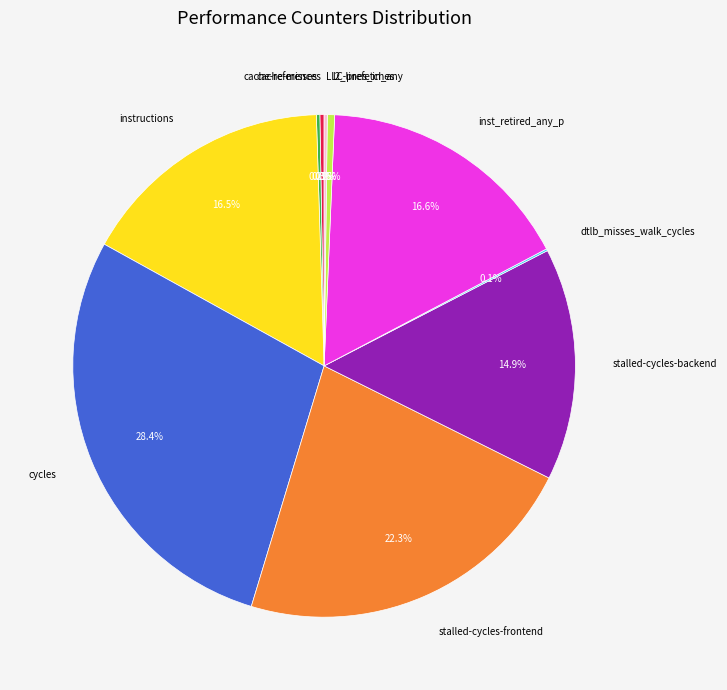

What is the ratio of the value at instructions to the value at l2_lines_in_any?

35.4